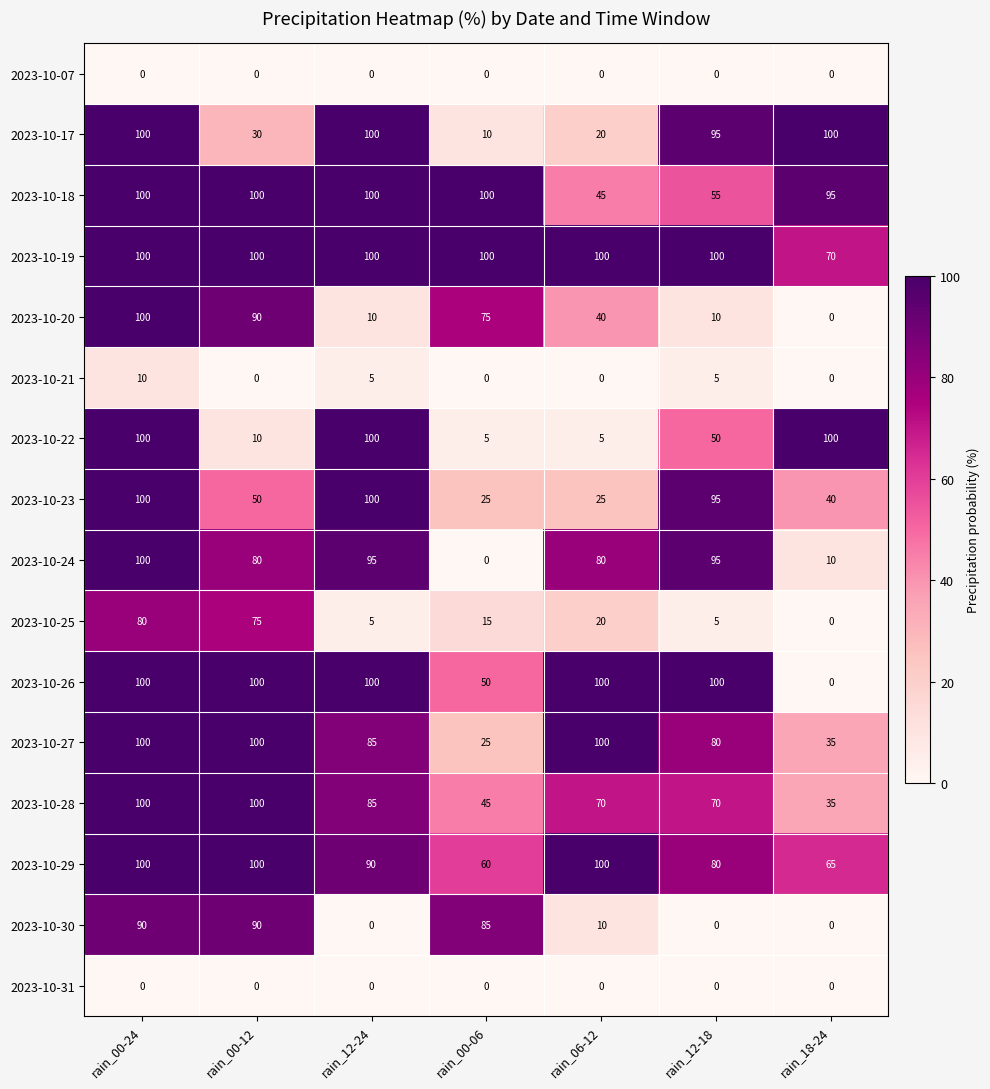

What is the difference between the highest and lowest values at rain_18-24?

100